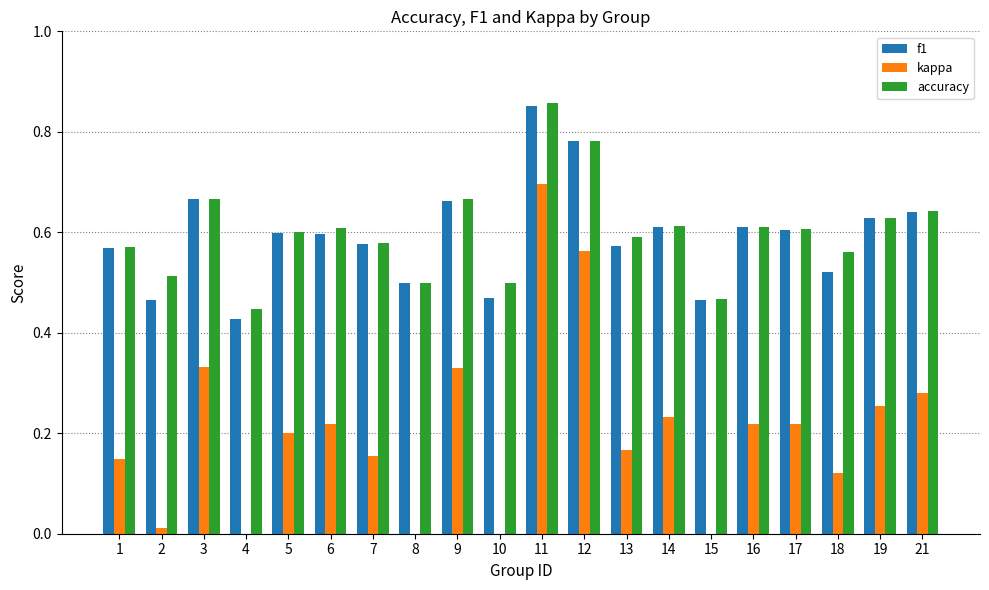

At which category is the sum across all series the highest?

11